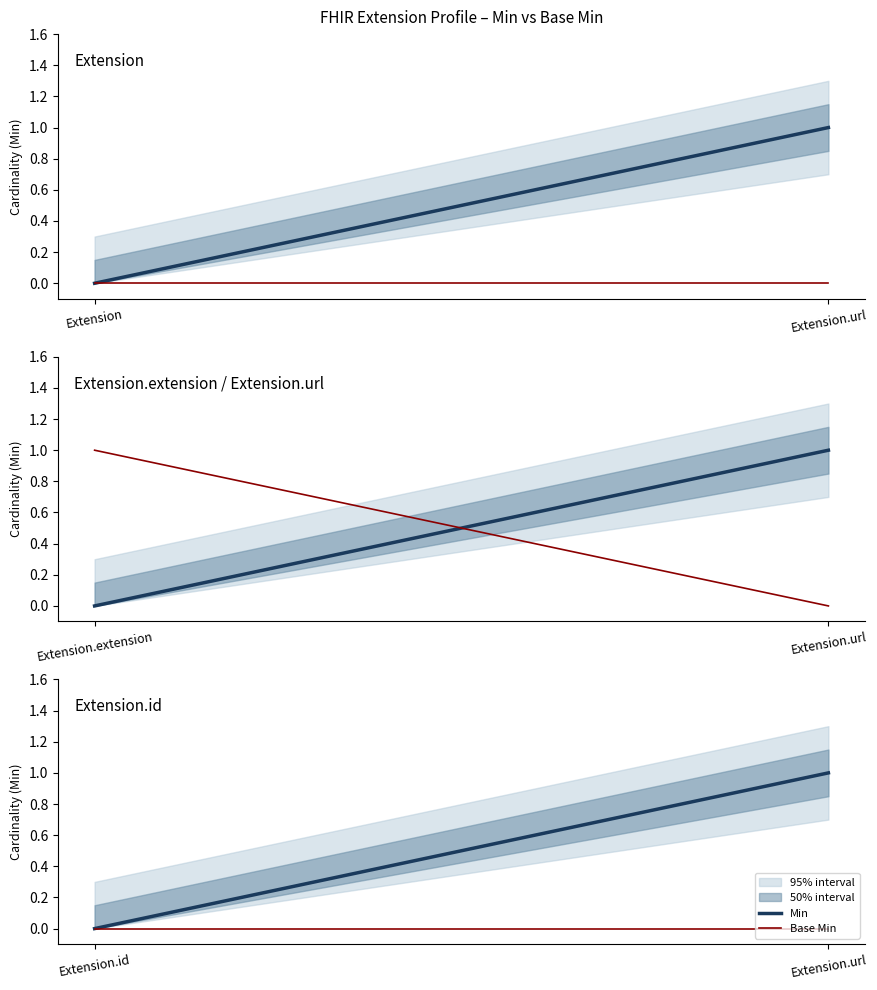

What is the sum of all Min values?

1